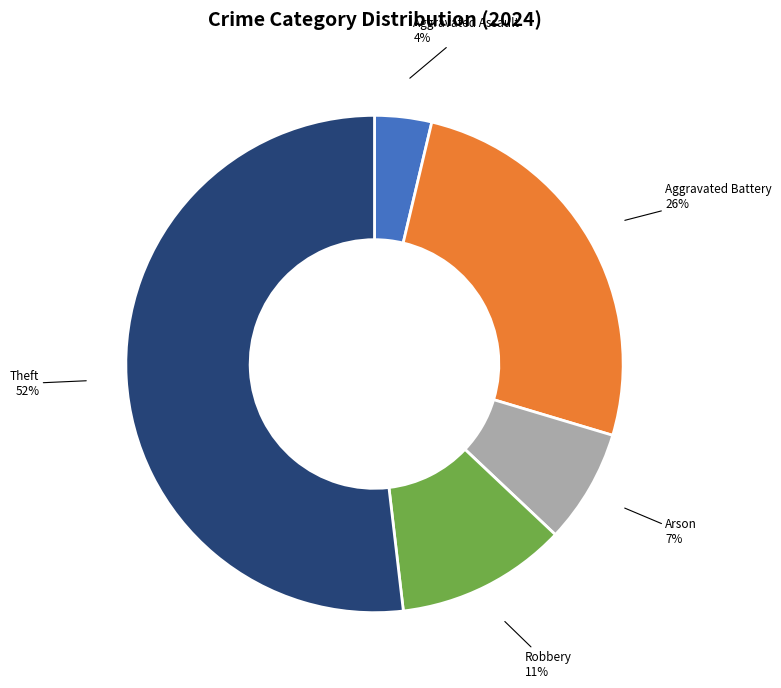

The Aggravated Assault slice represents 4% of the pie. True or false?

True